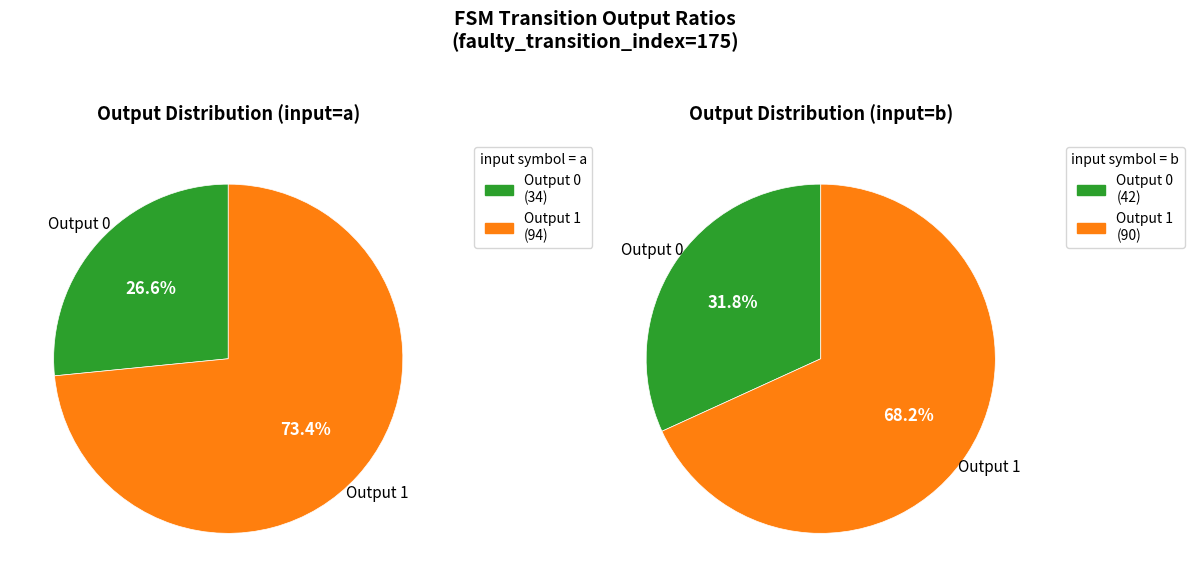

Rank the categories by value from lowest to highest.

output_symbol=0 (input=a), output_symbol=0 (input=b), output_symbol=1 (input=b), output_symbol=1 (input=a)